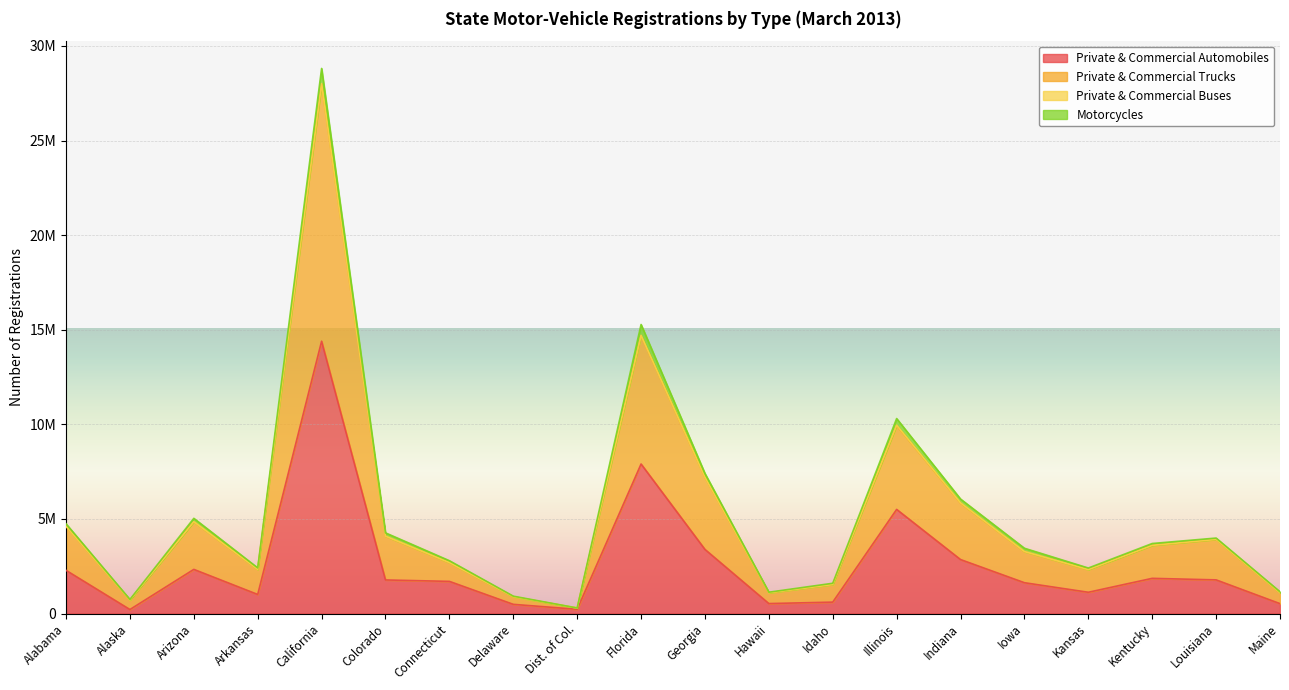

At which category does Private & Commercial Trucks reach its first local valley?

Alaska